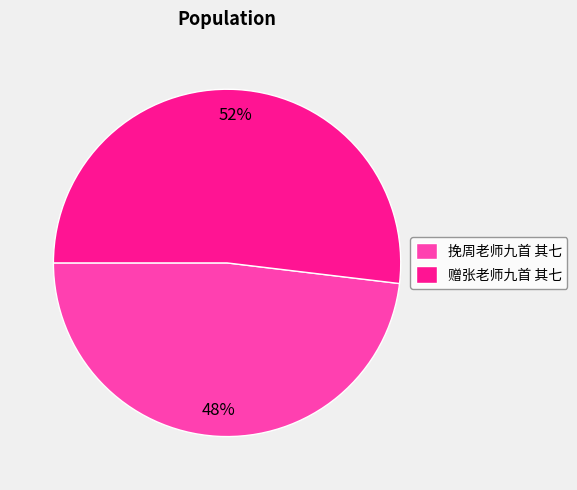

Approximately how many times larger is the value at 赠张老师九首 其七 compared to 挽周老师九首 其七?

1.1